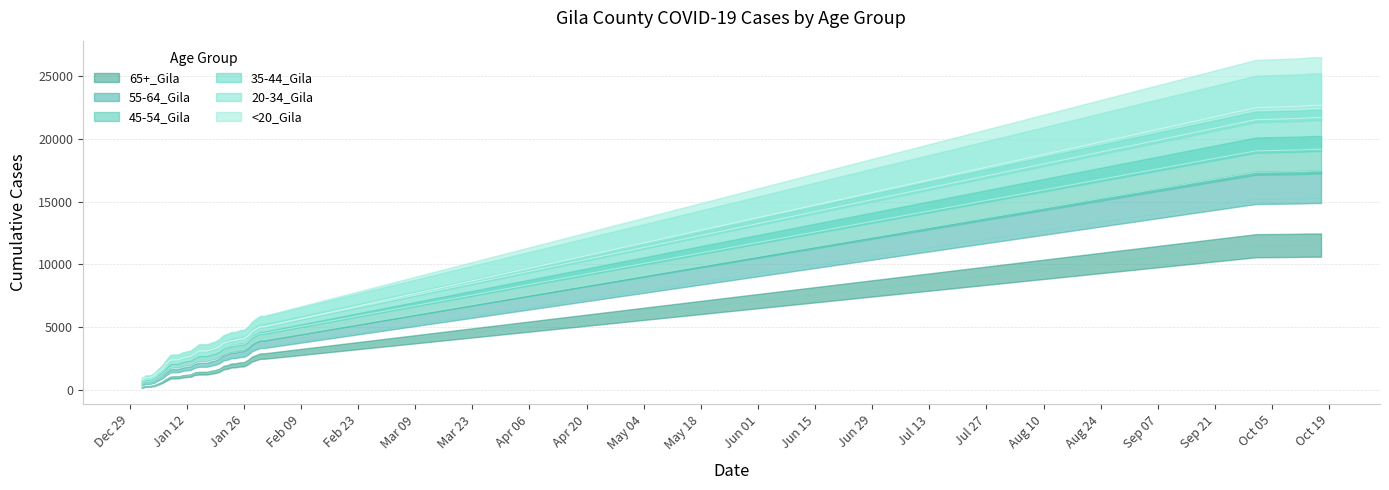

How many lines are shown in the chart?

6